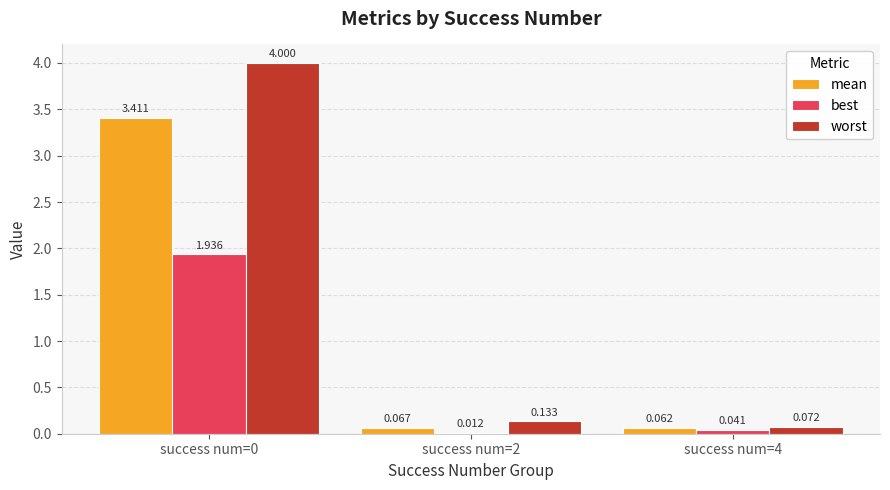

Which series has the largest range (max minus min)?

worst